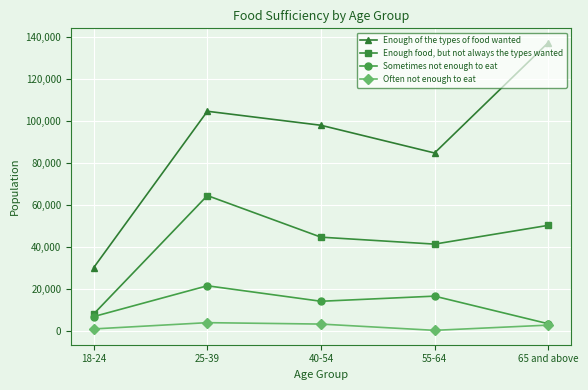

Where is the first local minimum for Sometimes not enough to eat?

40-54